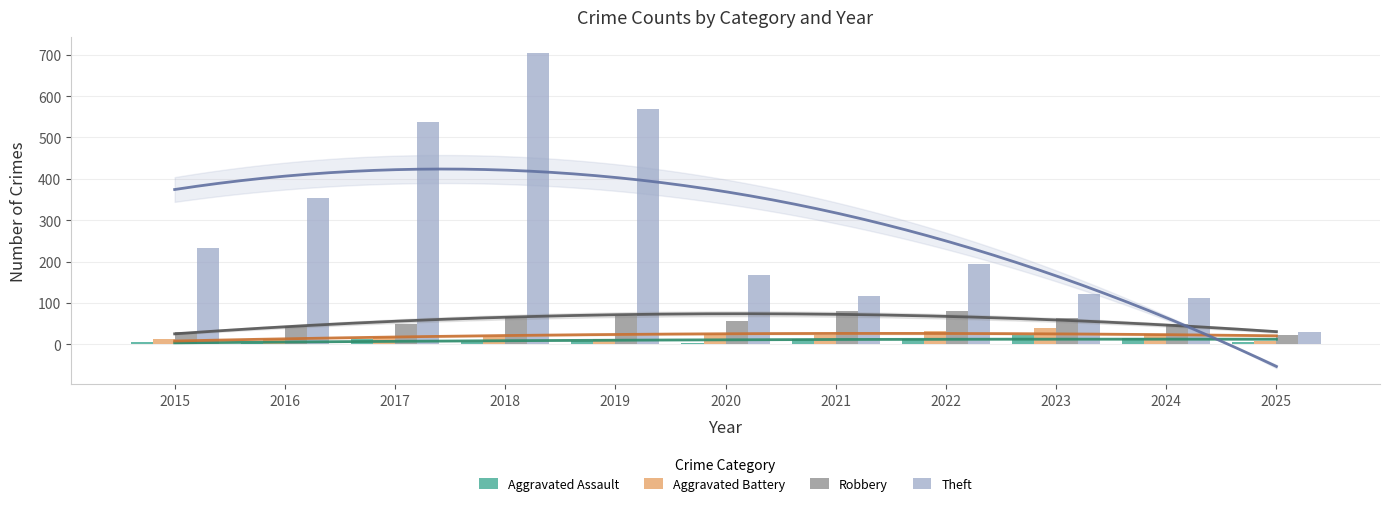

How many groups of bars are there?

11